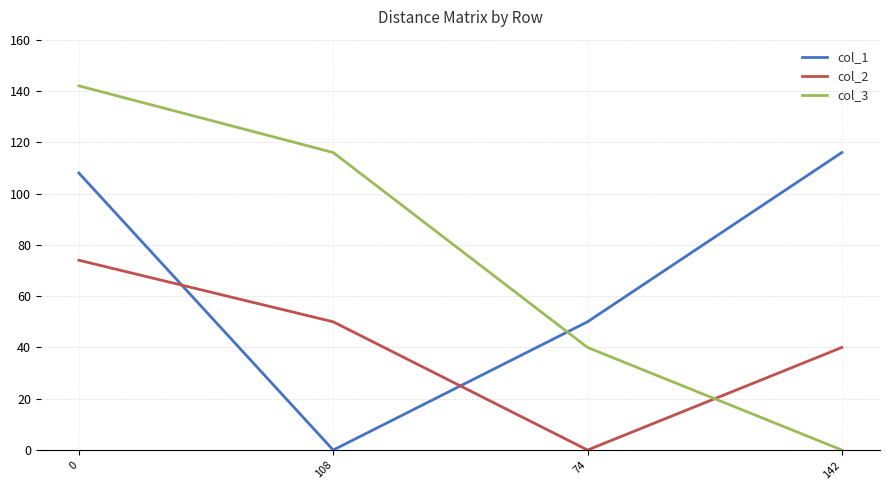

True or false: col_1 has more than 2 points higher than both neighbors.

False